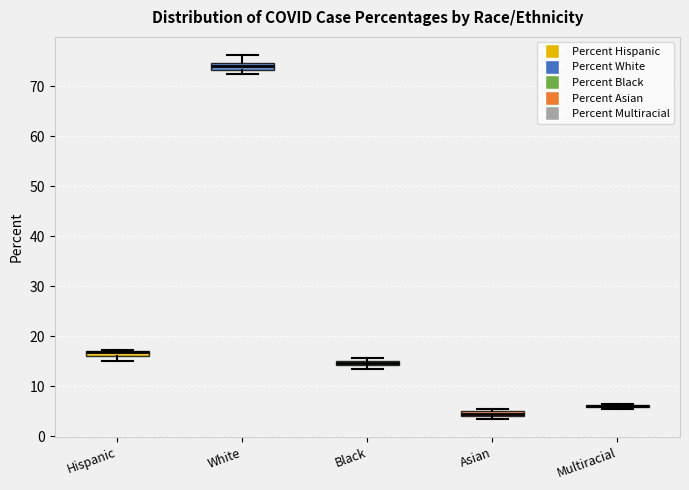

Where is the upper edge of the box for Black on the y-axis? The values are not printed on the chart, so give them approximately, as read against the axis.

15